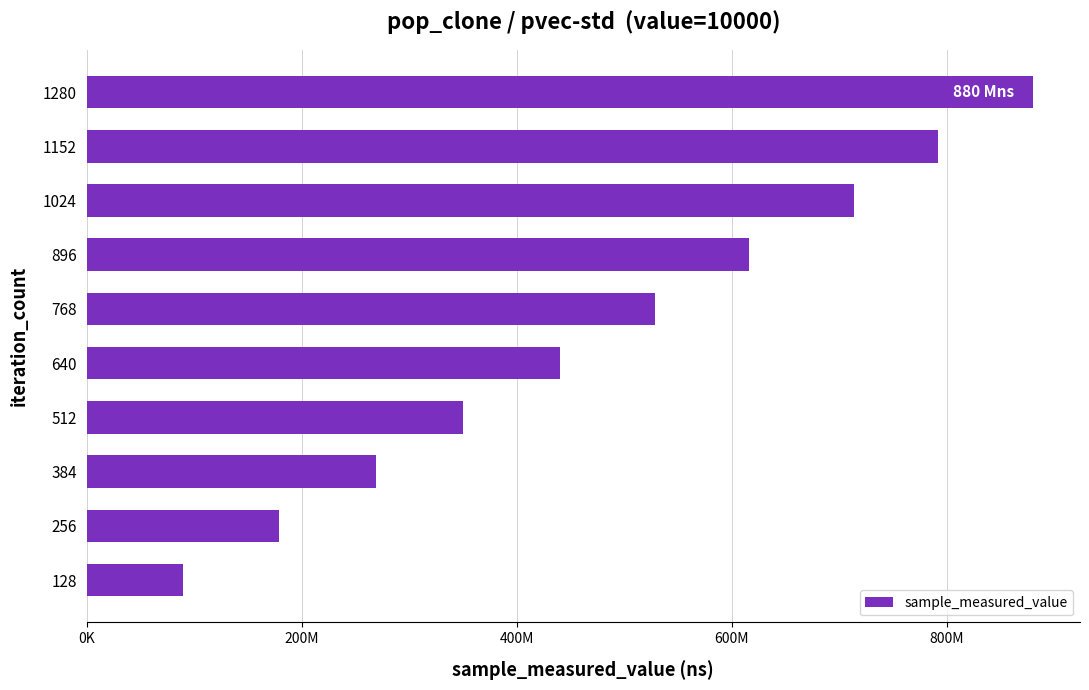

What is the maximum value shown in the chart?

880123462